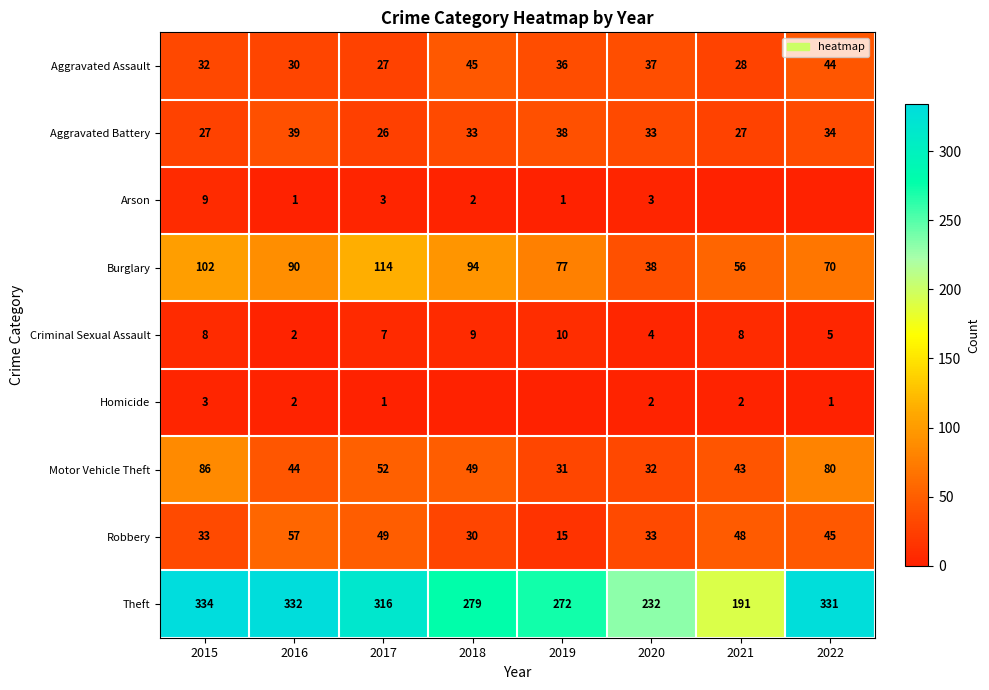

What is the spread (max minus min) of values at 2016?

331